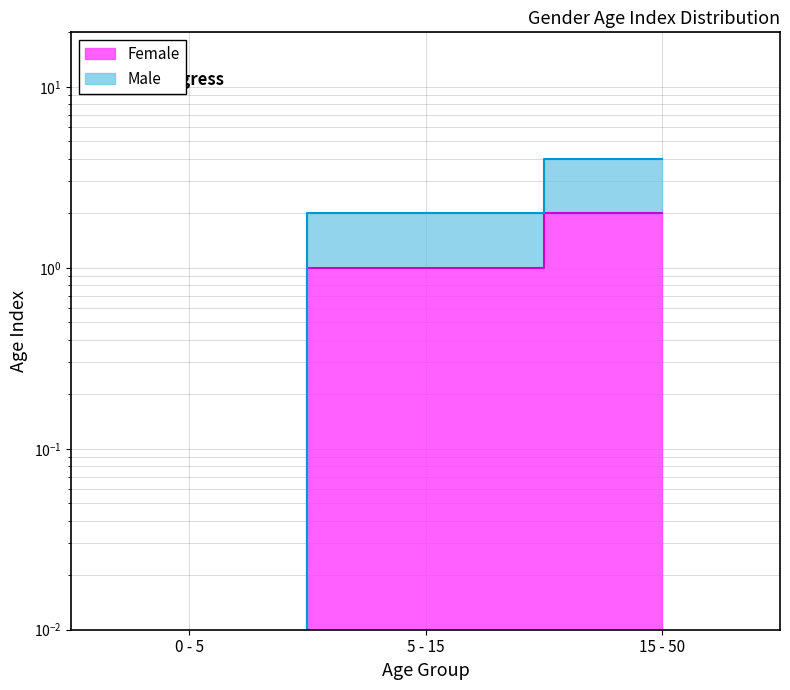

What is the label of the 1st point from the left?

0 - 5